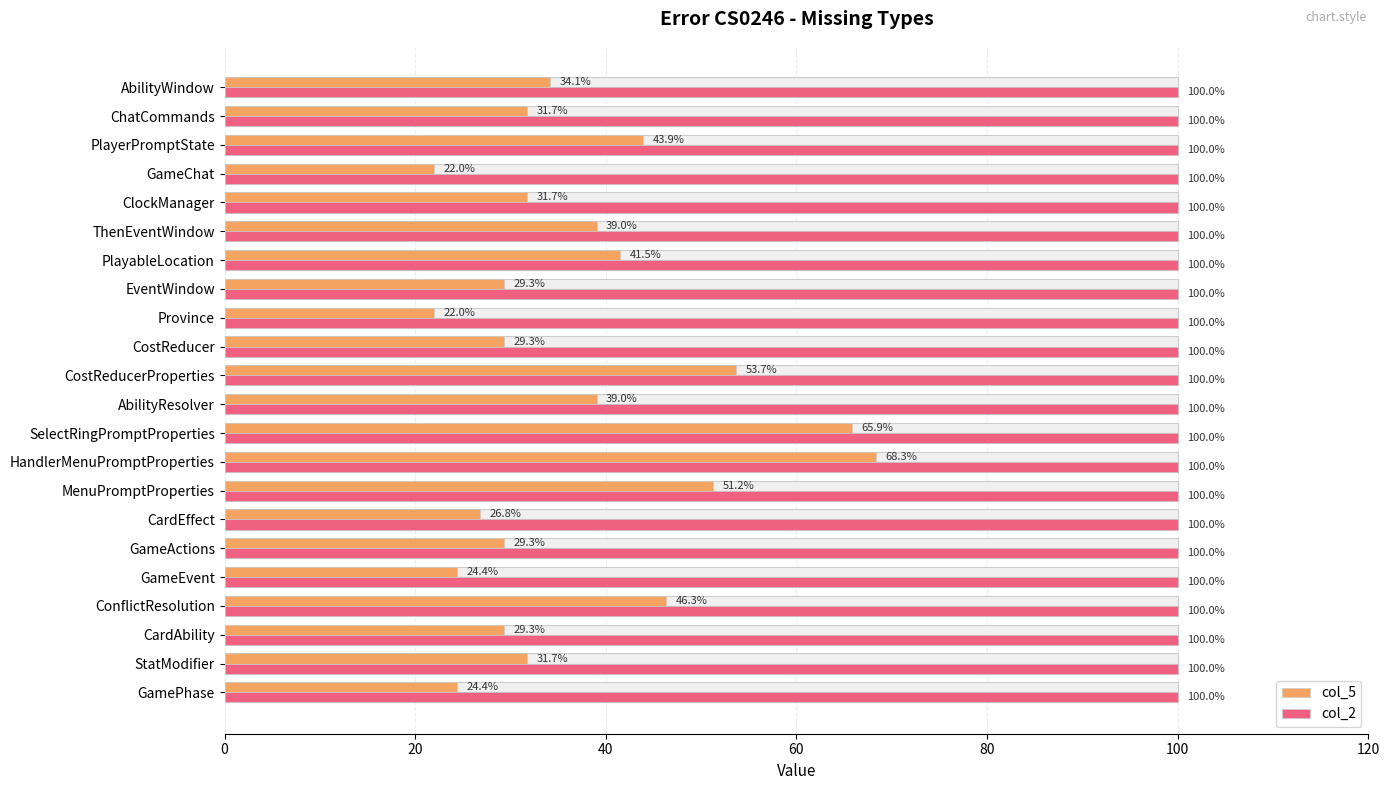

How many data points in col_5 are above 31?

13